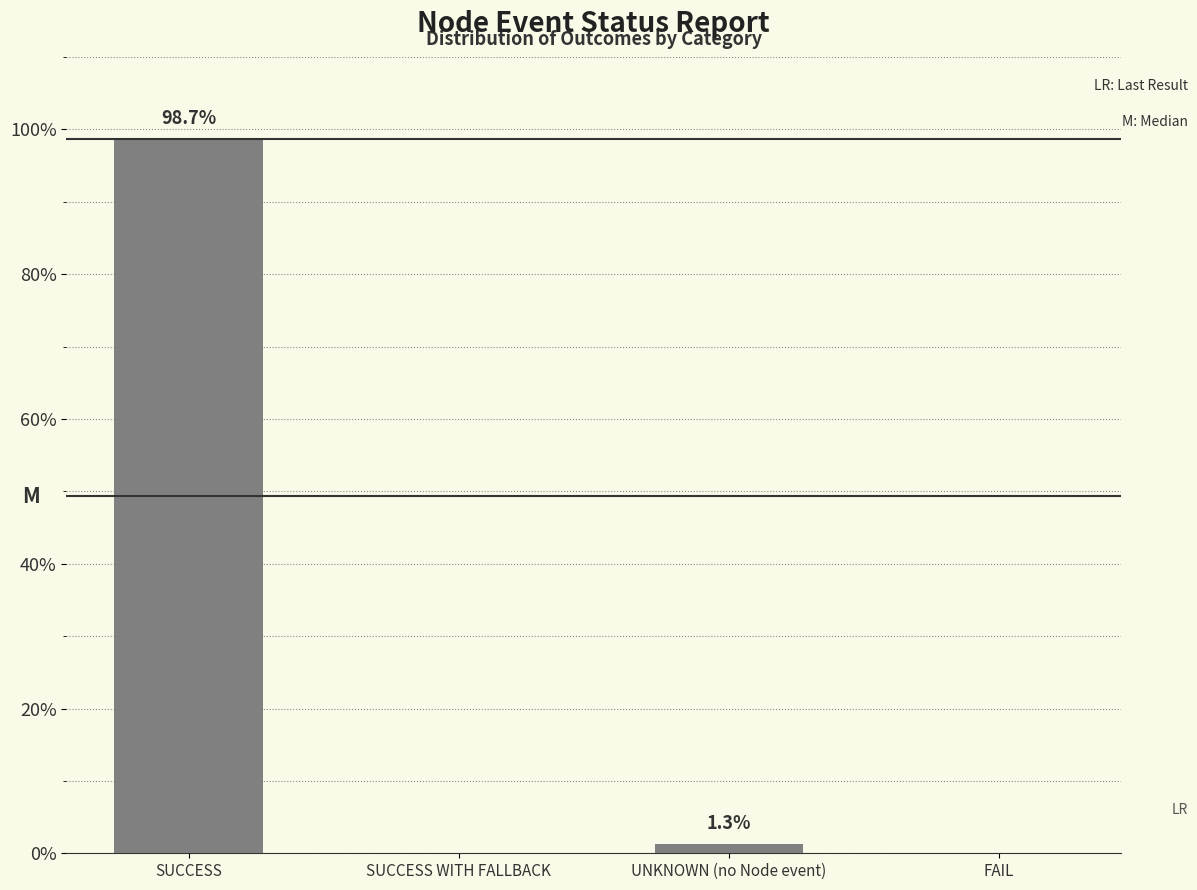

True or false: the data shows 52.4 at SUCCESS WITH FALLBACK.

False